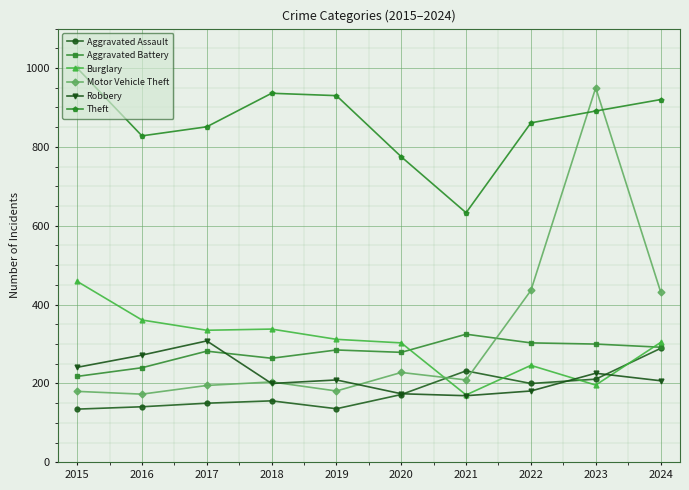

At how many categories does at least one series exceed 823?

8